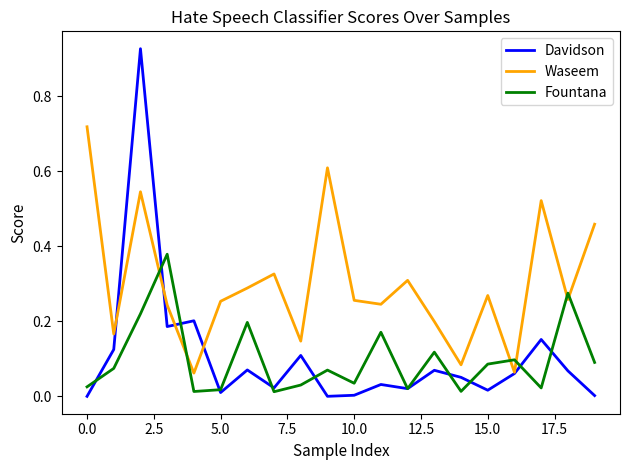

Which series has the largest total across all categories?

Waseem